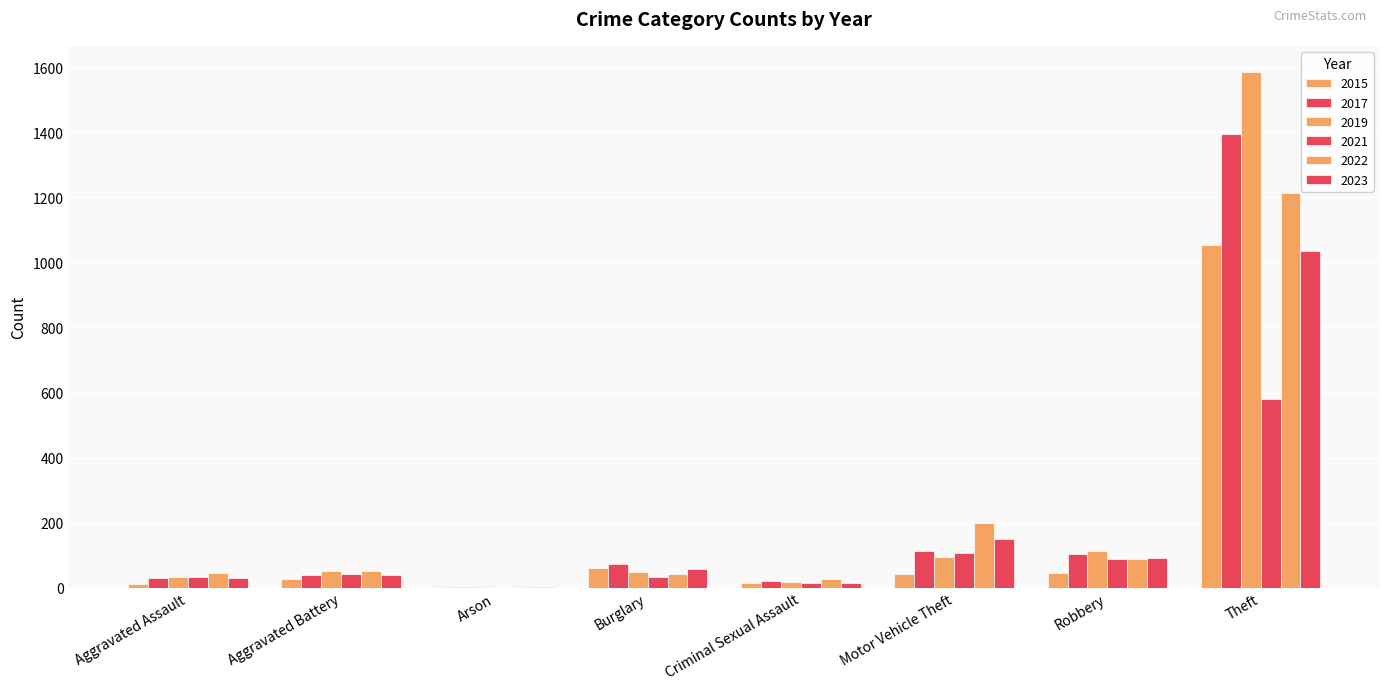

List the series in order of their peak value, lowest first.

2021, 2023, 2015, 2022, 2017, 2019